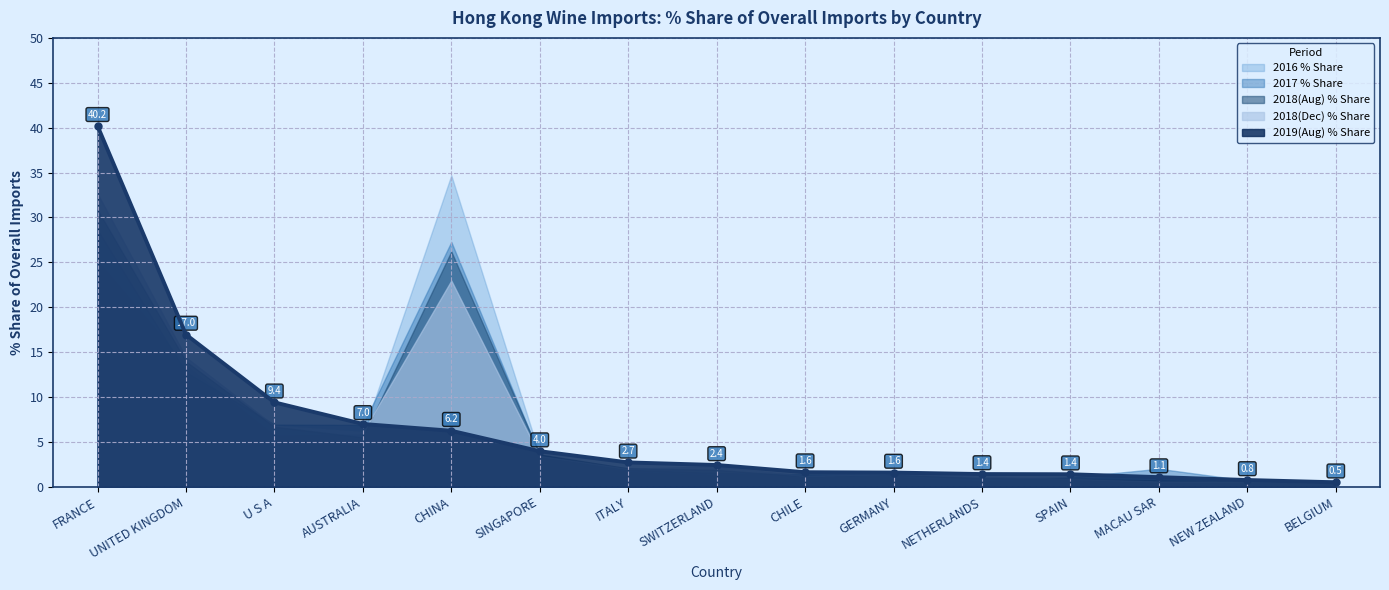

True or false: 2019(Aug) % Share has a value of 15.4 at U S A.

False